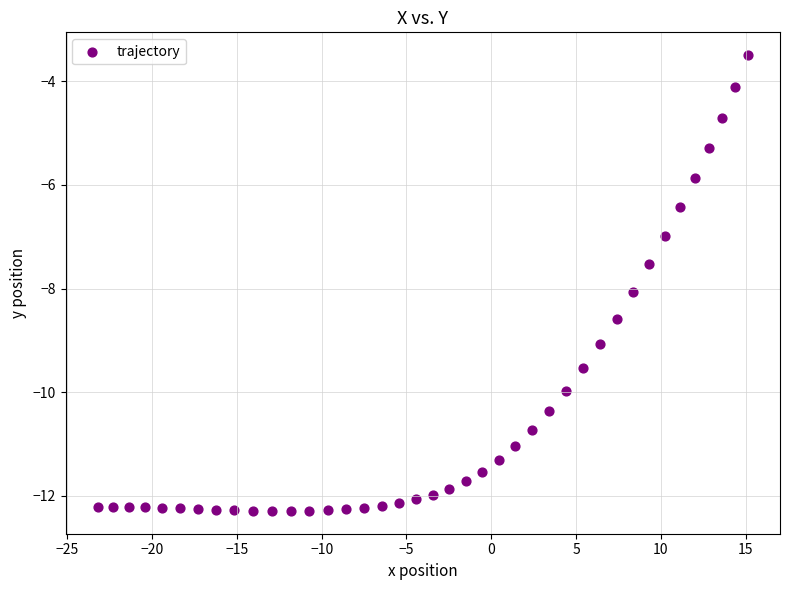

What is the range of Y values (max minus min)?

8.8